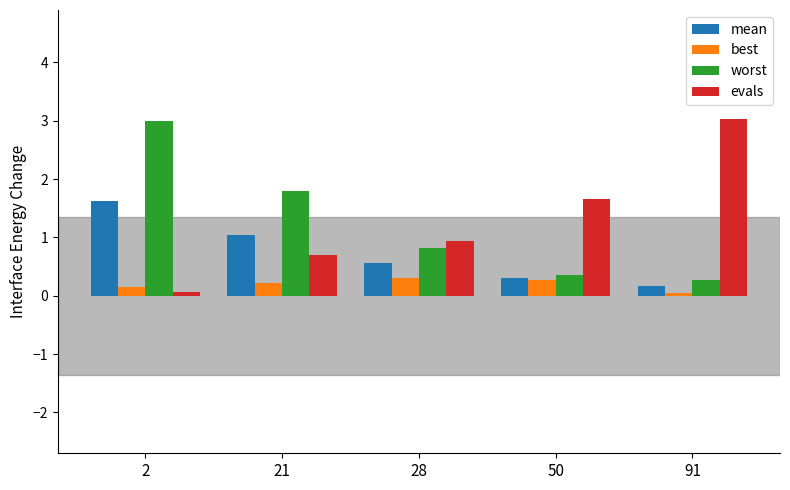

List the labels in order of evals value, smallest first.

2, 21, 28, 50, 91